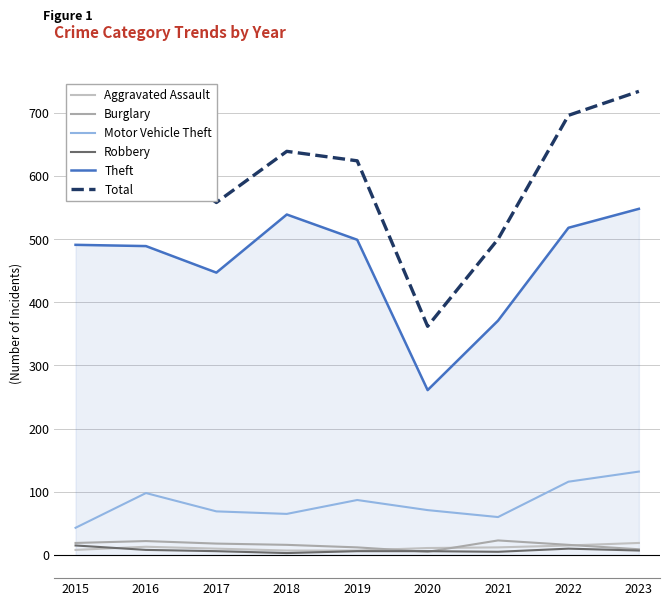

How many values in the Total series are below 624?

4